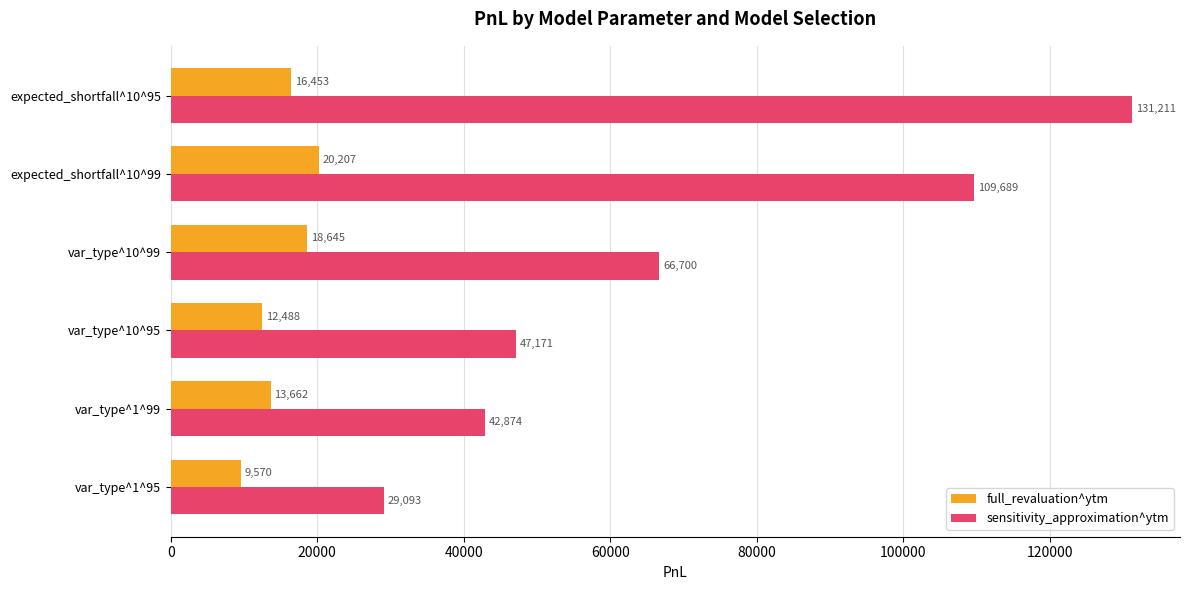

The value of full_revaluation^ytm at expected_shortfall^10^99 is 28746.3. True or false?

False